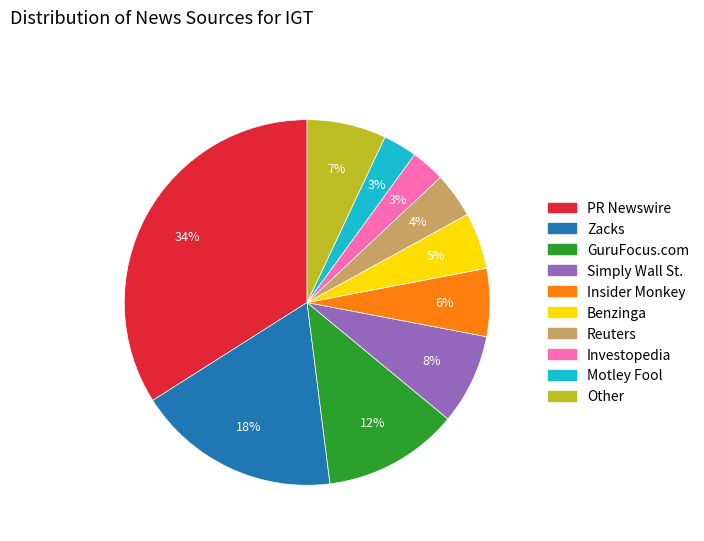

To the nearest percent, what is the combined percentage of Reuters and Benzinga?

9%